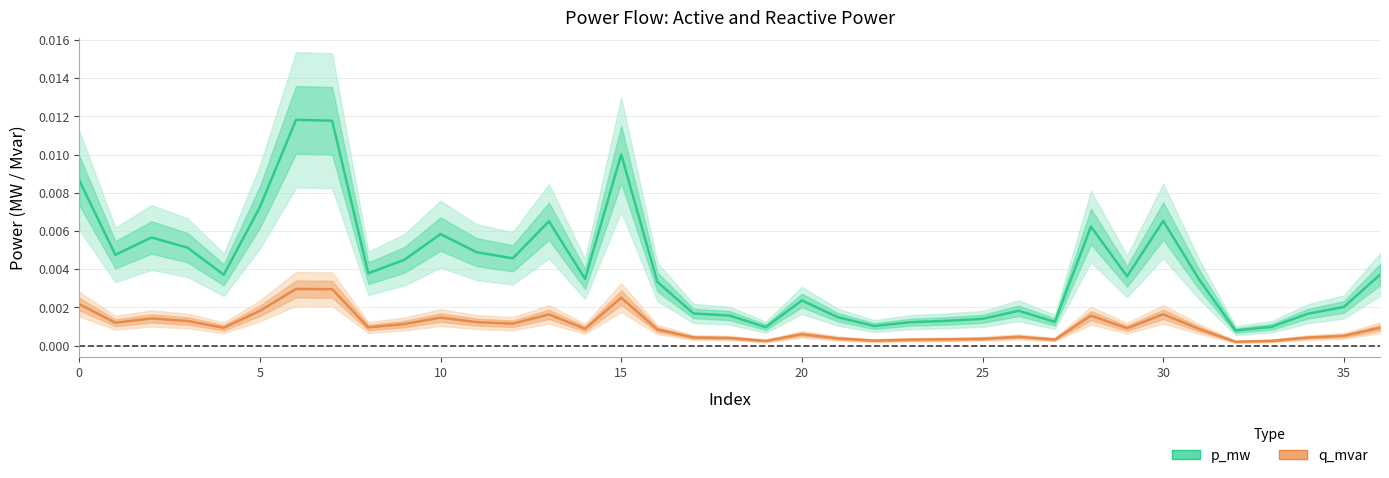

True or false: p_mw has a value of 0.0 at 34.

True